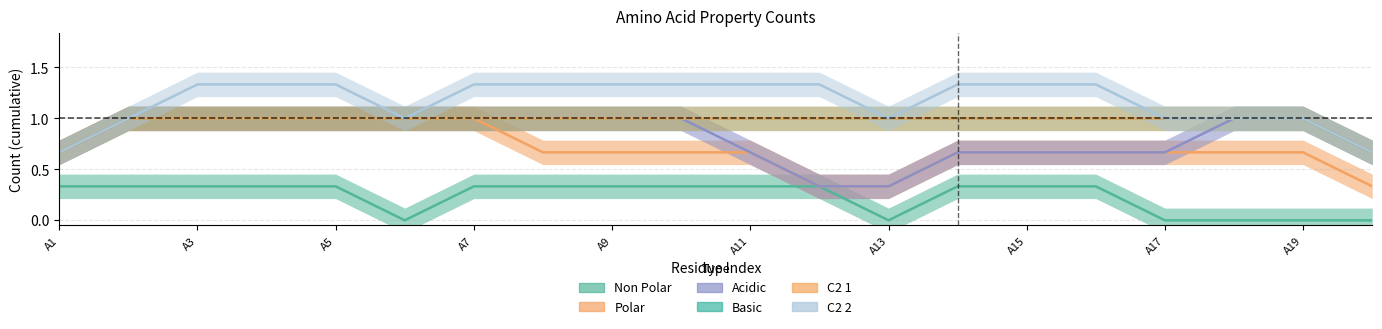

What is the greatest value displayed?

1.3